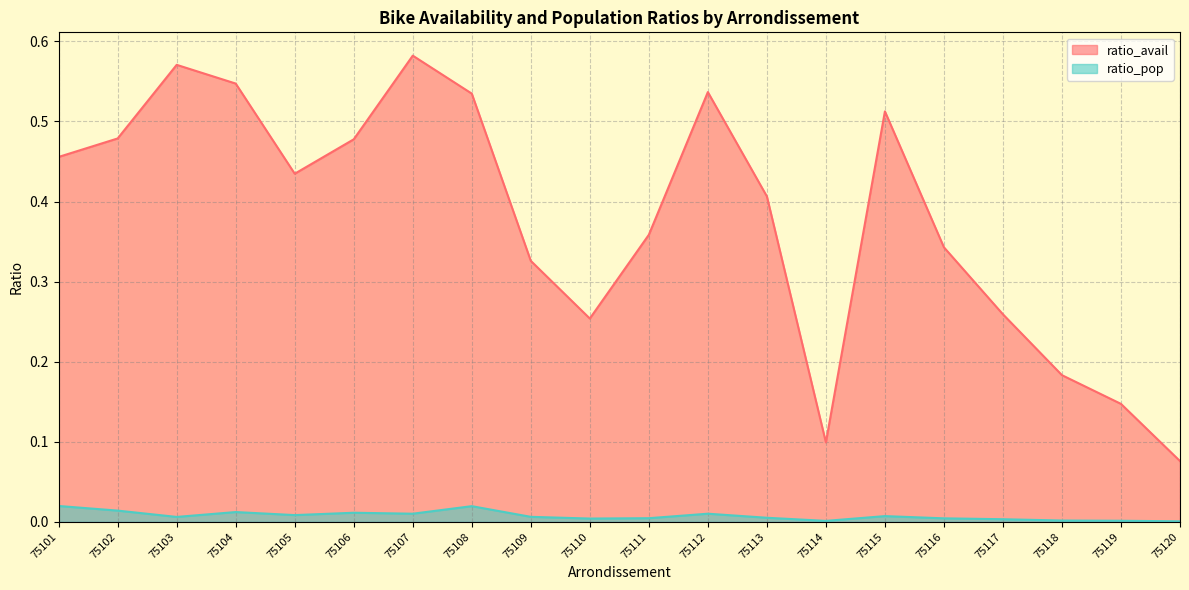

How many lines are shown in the chart?

2